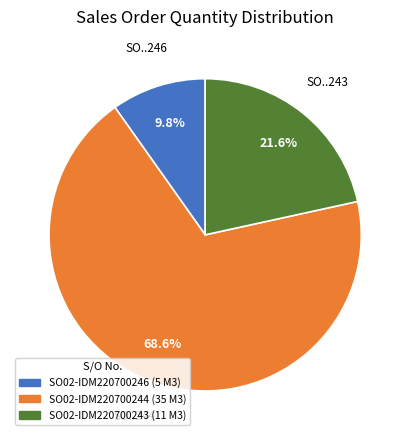

Which category has the smallest portion of the pie?

SO02-IDM220700246